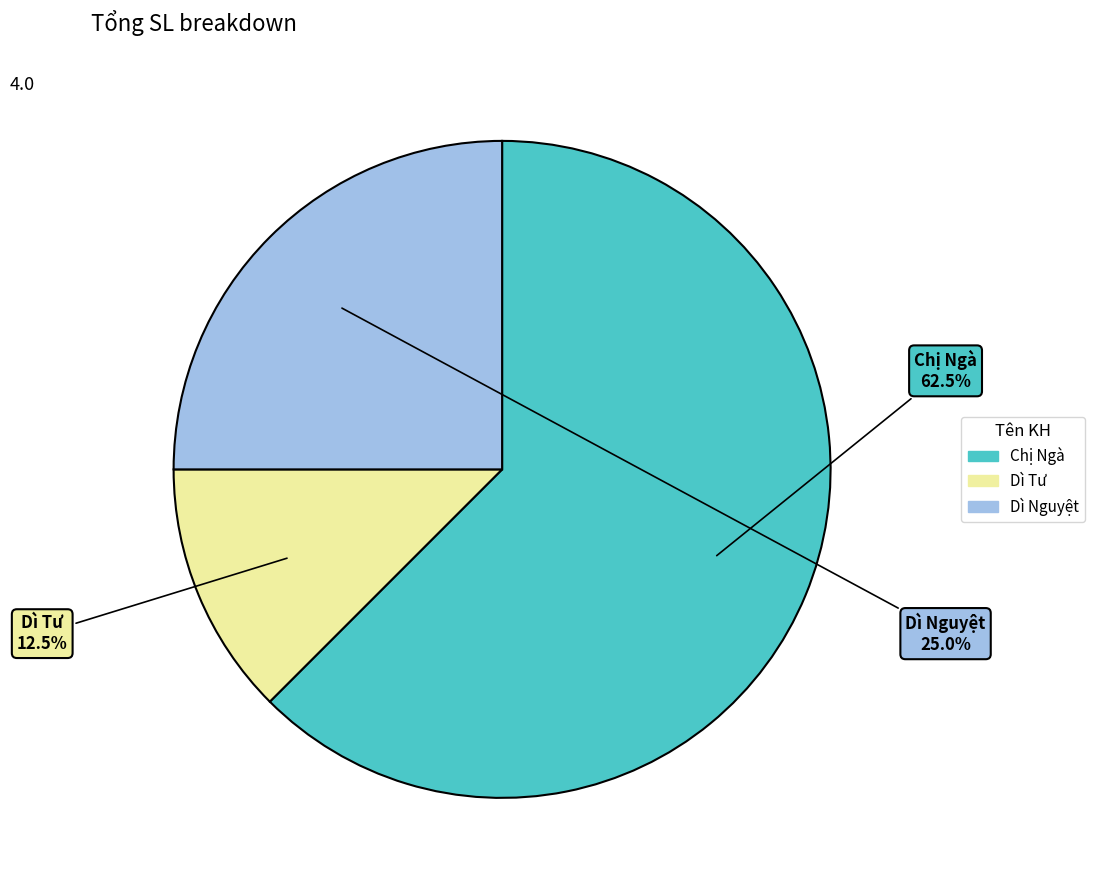

Is there any slice that represents more than half of the pie?

Yes